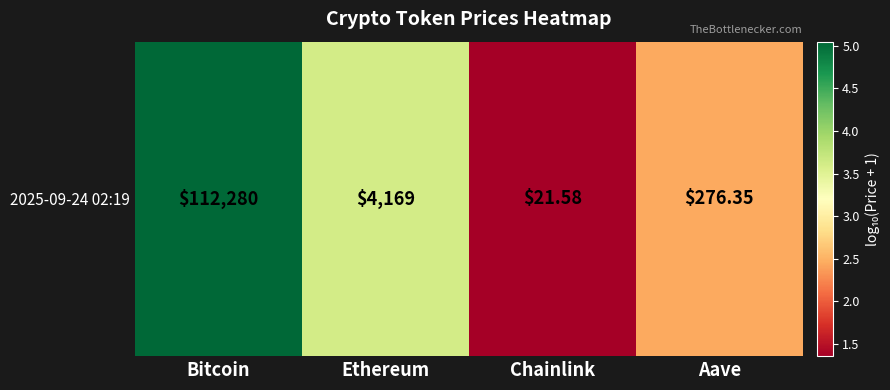

Read the value at Chainlink.

1.4